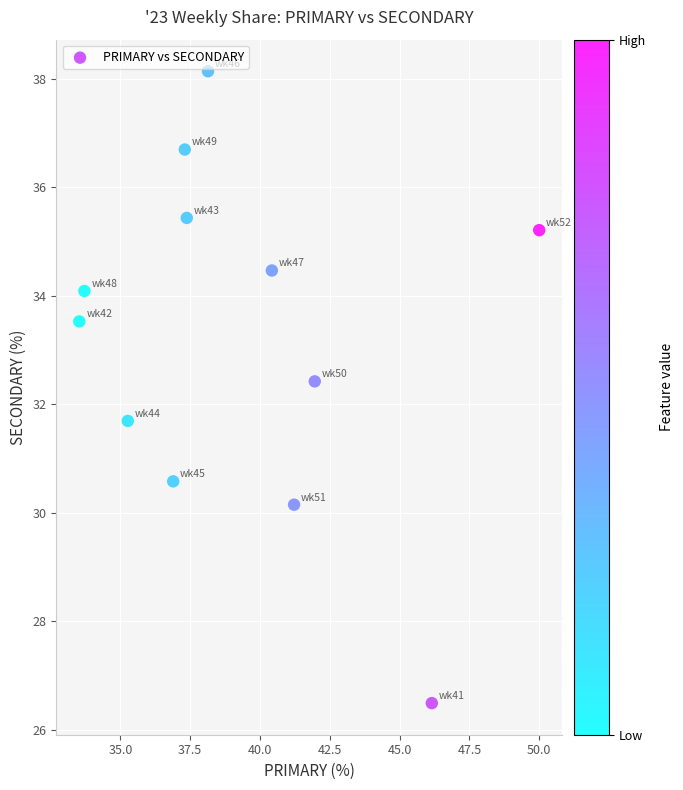

What is the range of X values (max minus min)?

16.5